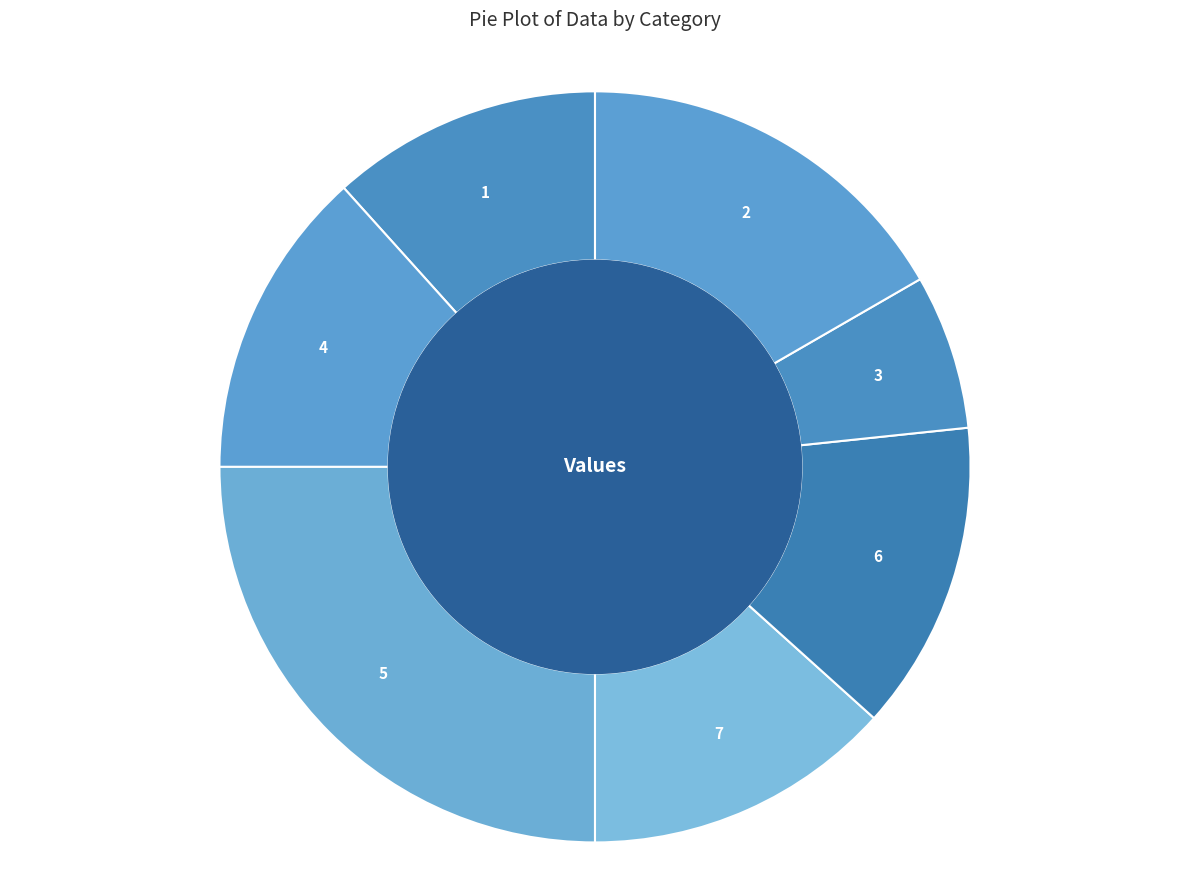

Is 4 the majority of the pie?

No